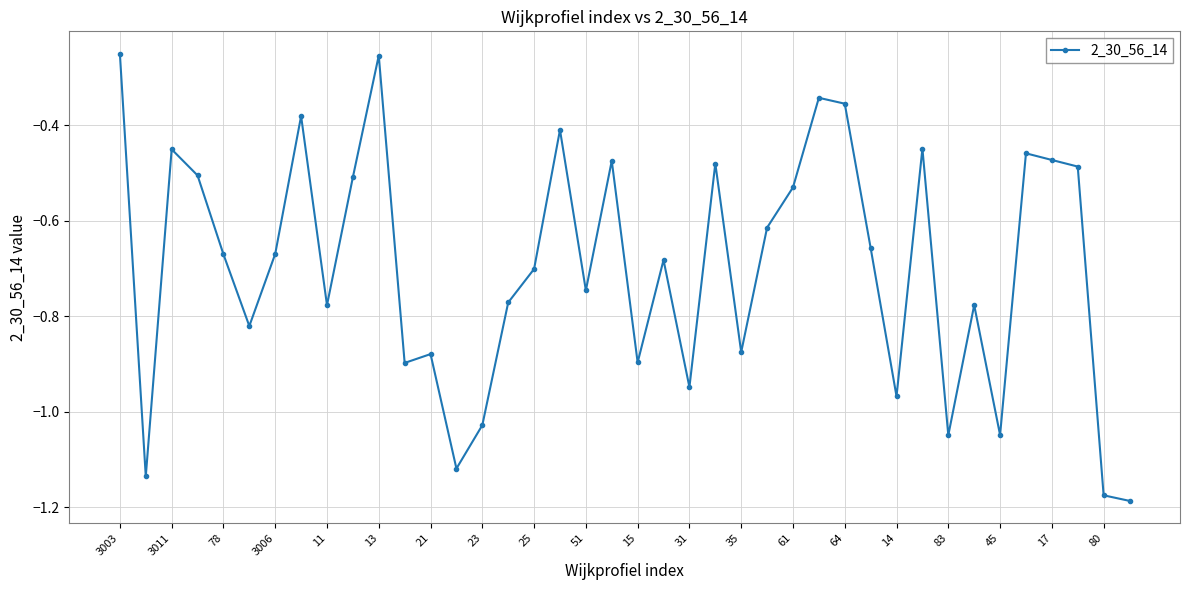

What is the sum of all values?

-27.9